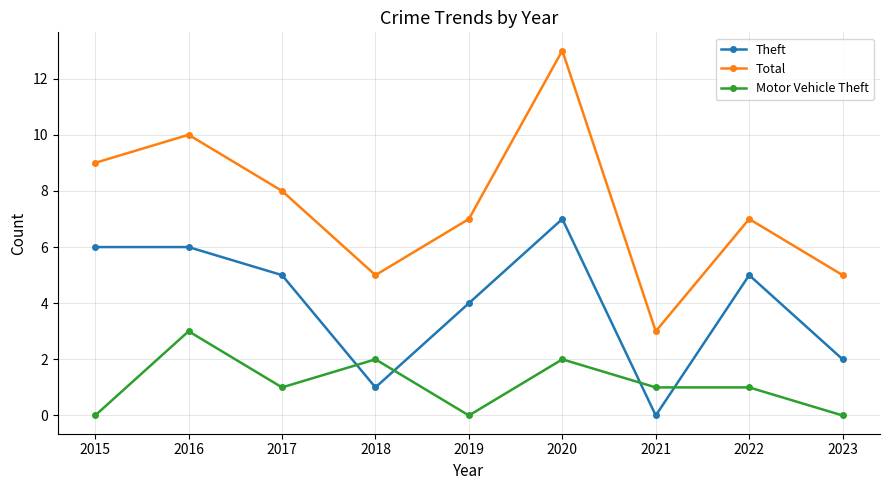

The value of Total at 2017 is 5. True or false?

False